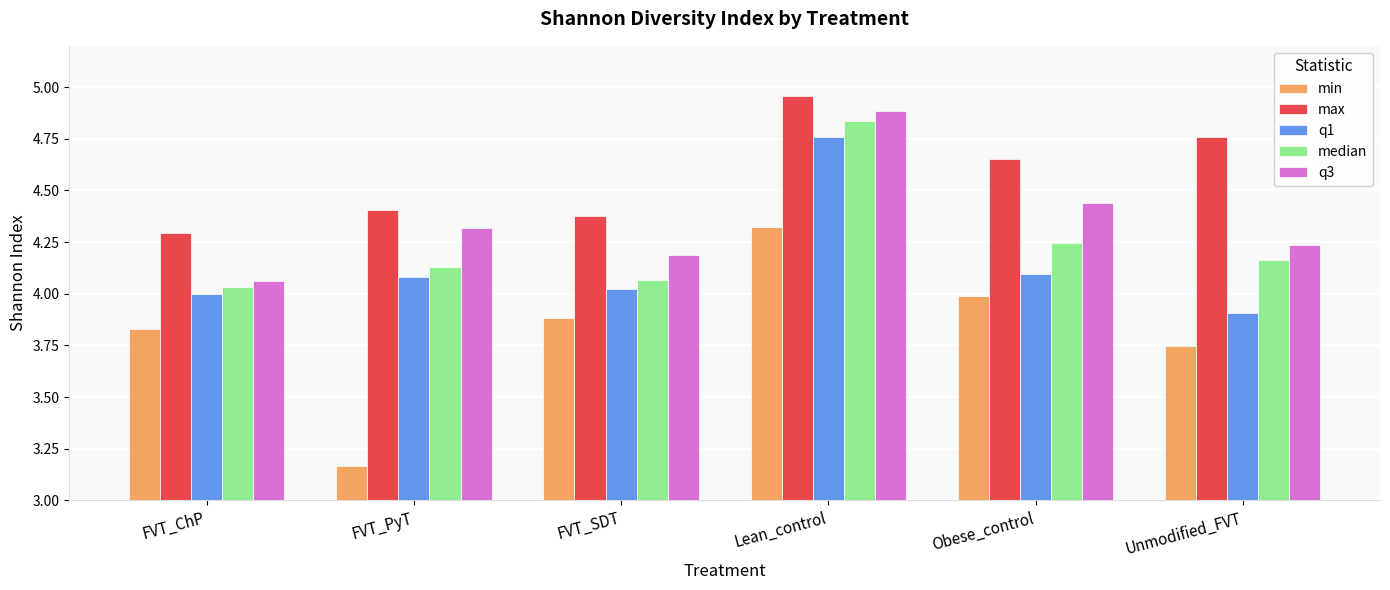

Which category has the lowest value across all series?

FVT_PyT